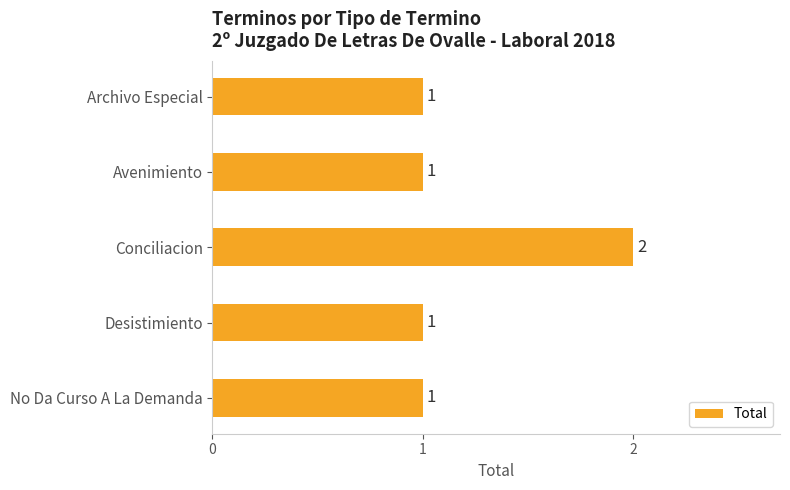

Count the values in the range 1 to 2.

5